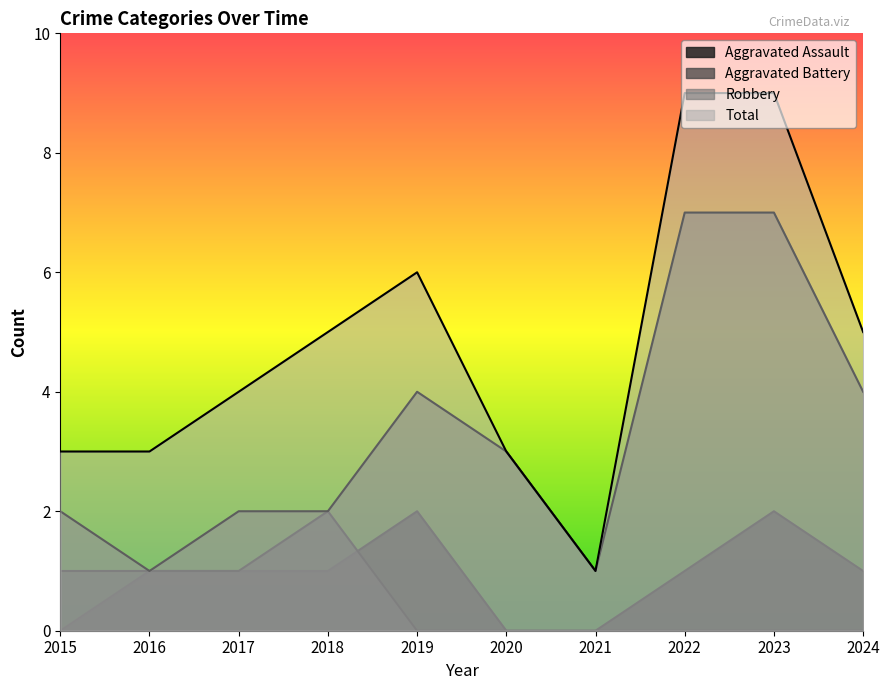

Rank the series by their maximum value, from lowest to highest.

Aggravated Assault, Aggravated Battery, Robbery, Total